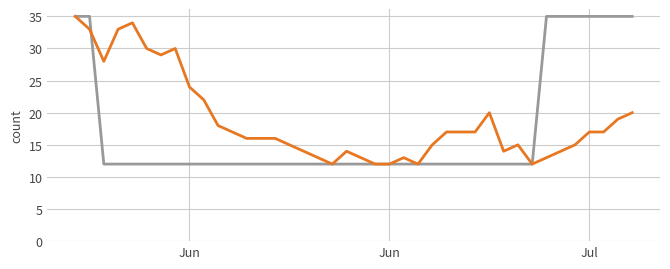

What is the smallest value displayed?

12